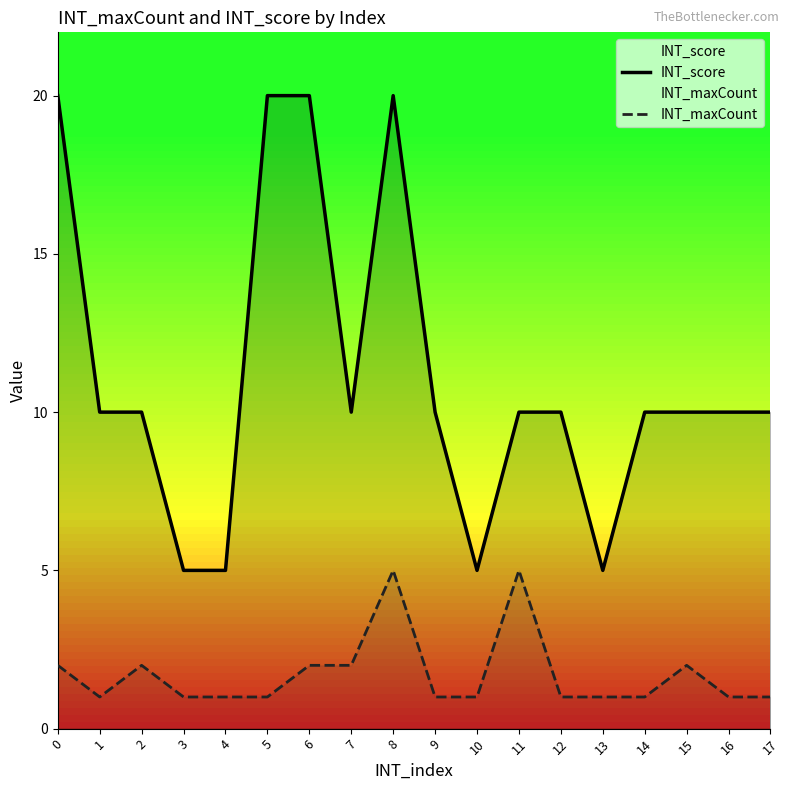

How many data points does each series have?

18